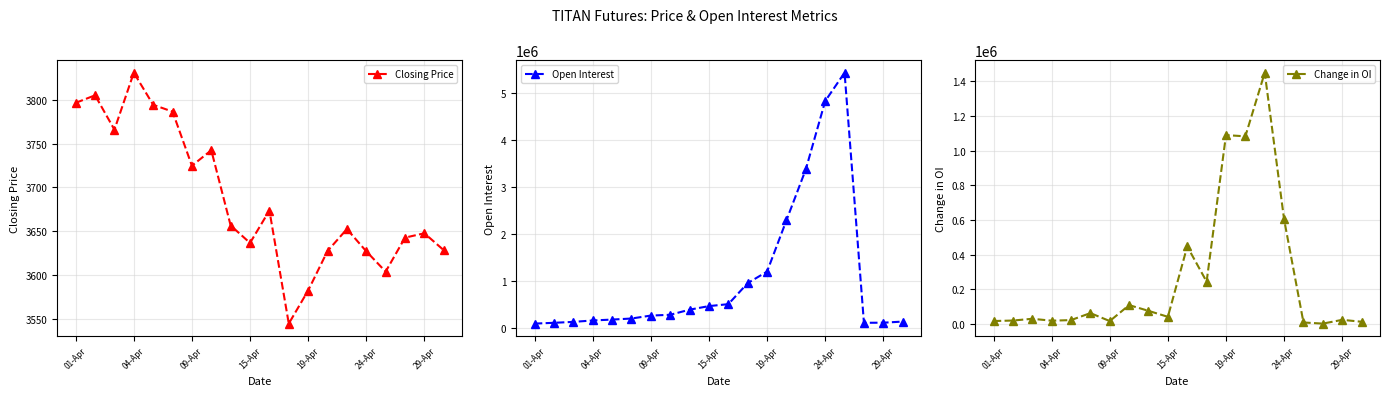

At which label is Change in OI closest to 726337?

24-Apr